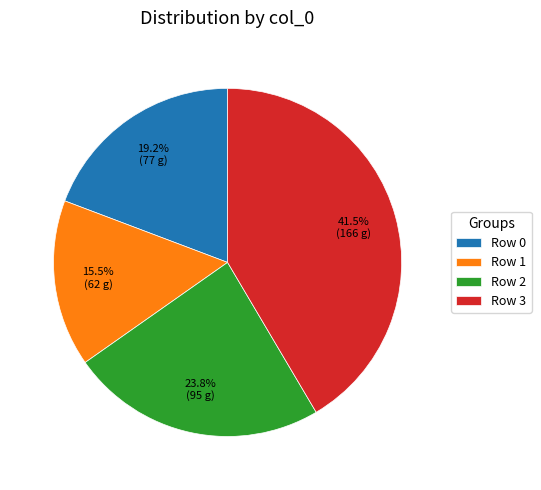

Is the sum of Row 0 and Row 2 greater than half?

No